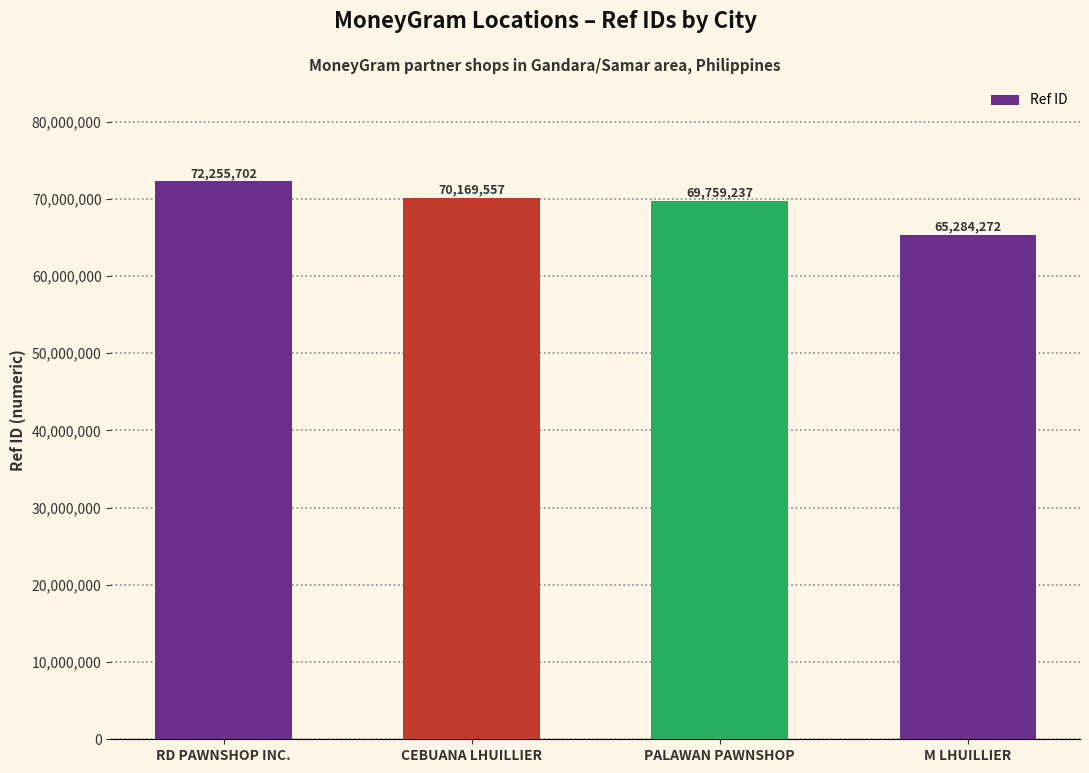

What is the label of the 2nd bar from the left?

CEBUANA LHUILLIER